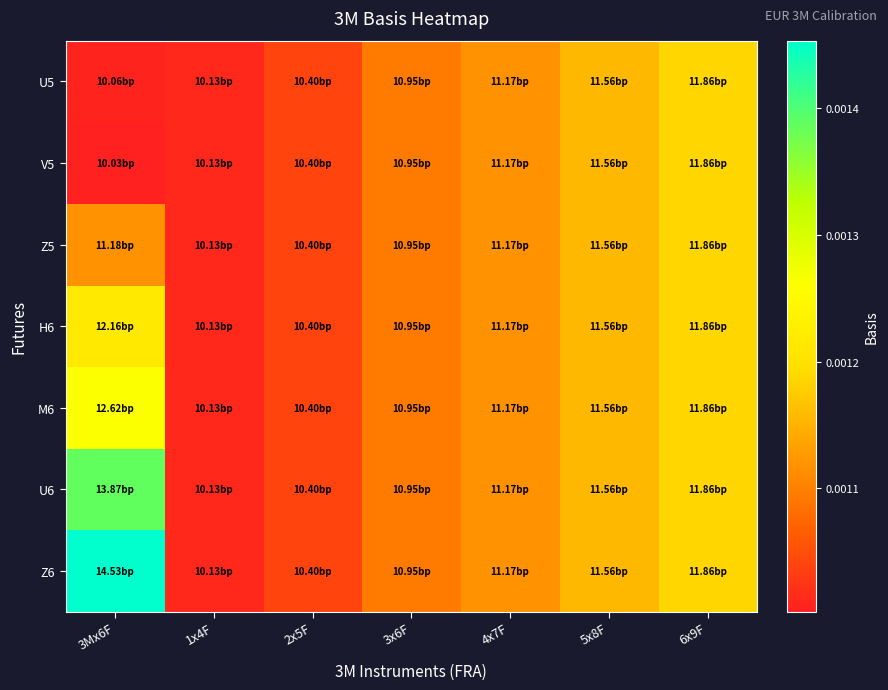

Which series has the widest spread of values?

Z6